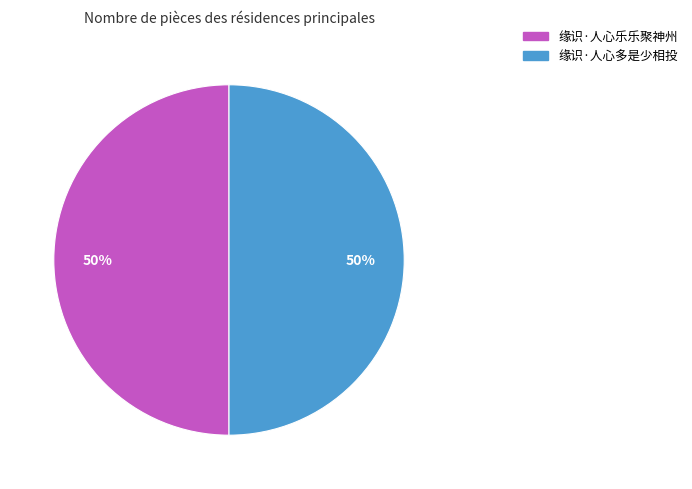

What is the ratio of the value at 缘识·人心乐乐聚神州 to the value at 缘识·人心多是少相投?

1.0